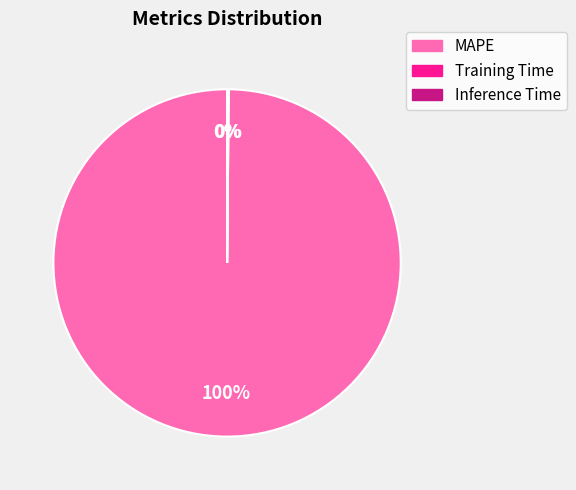

Which slice is the largest?

MAPE